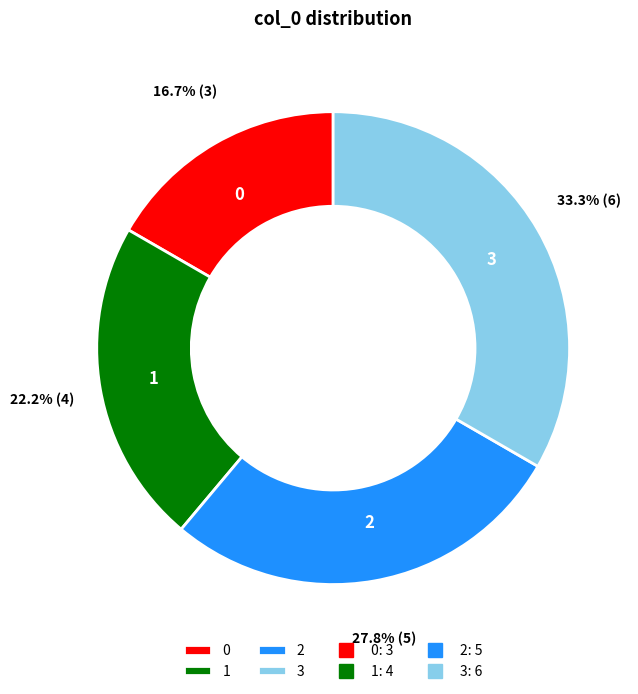

To the nearest percent, what is the difference between the largest and smallest slice percentages?

17%